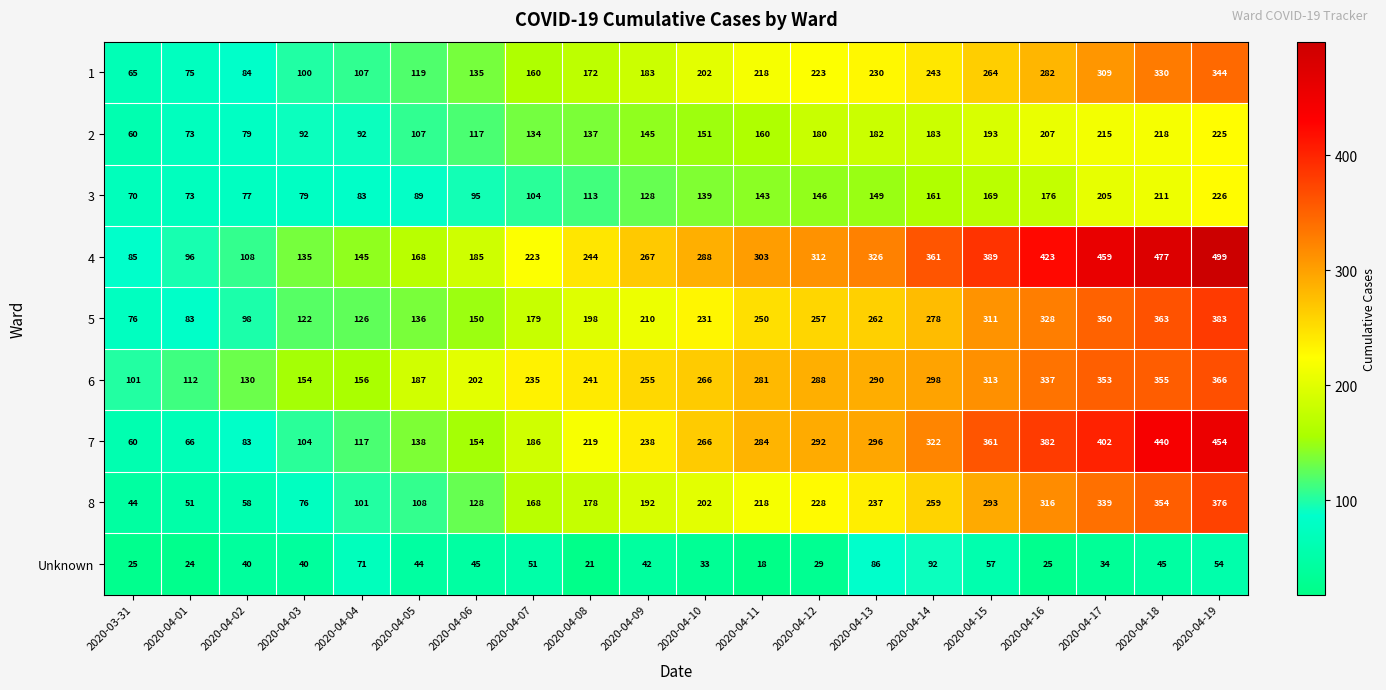

What is the sum of all 4 values?

5493